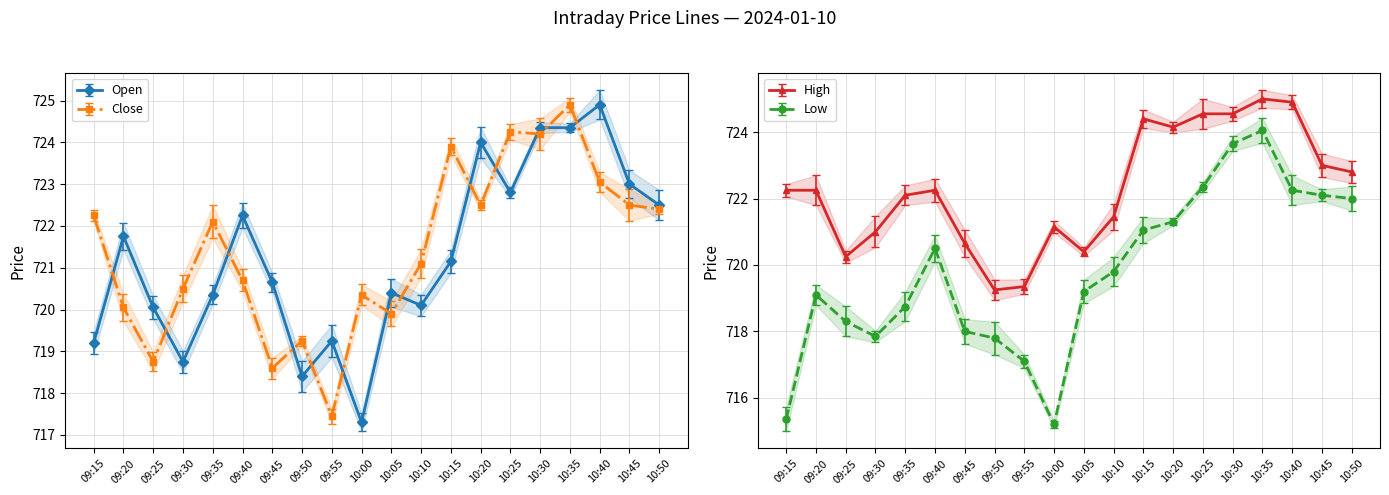

True or false: Open has a value of 203.1 at 09:15.

False